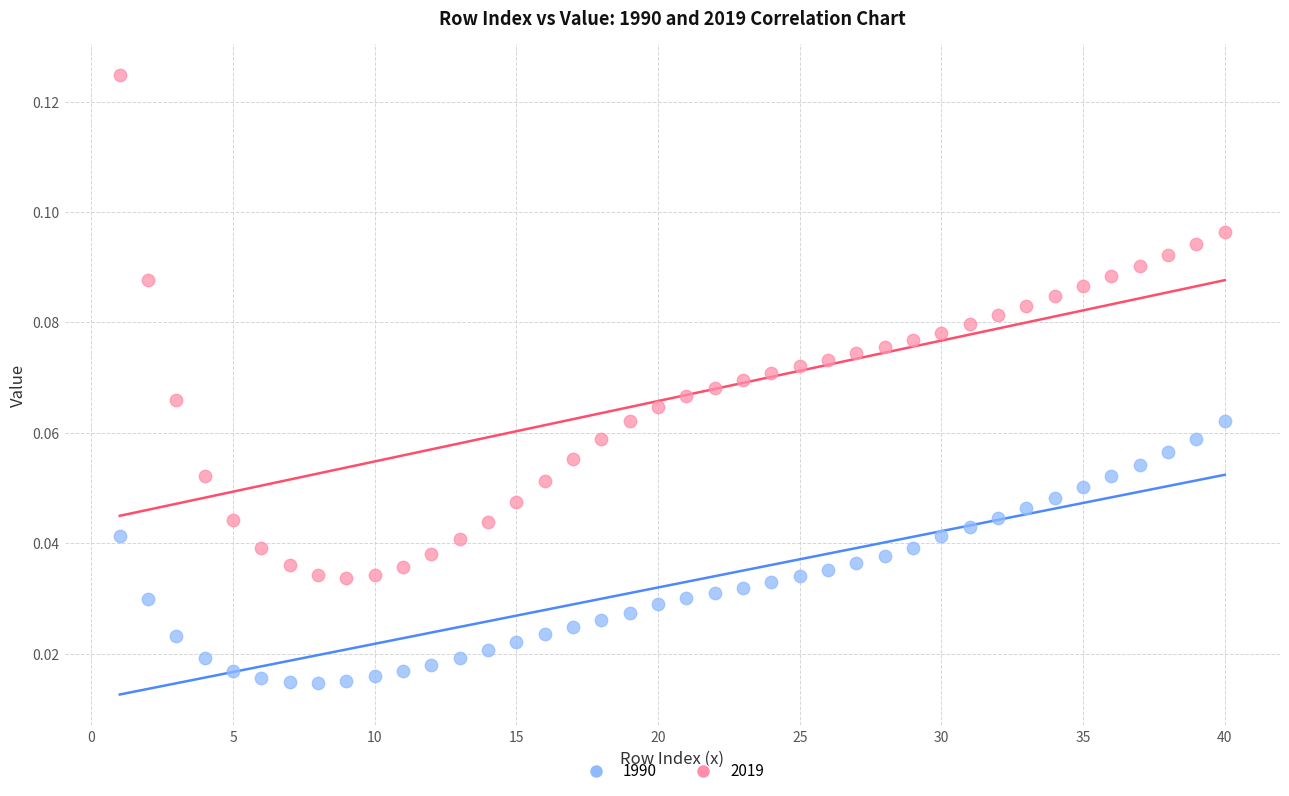

Which series contains the highest Y value?

1990